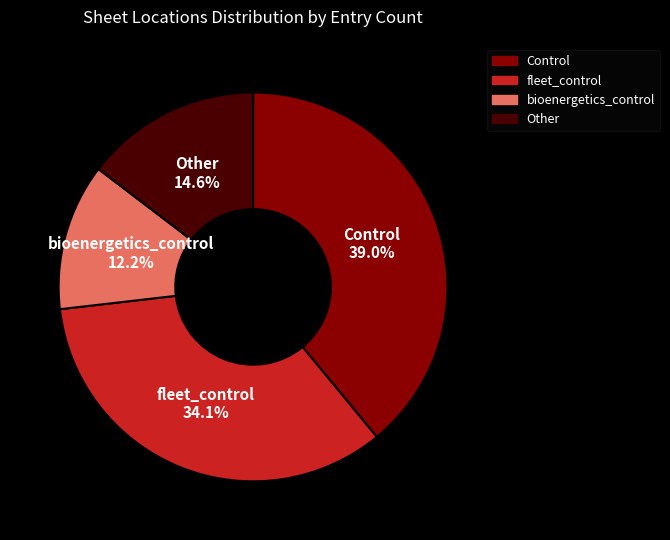

Rank the categories by value from lowest to highest.

bioenergetics_control, Other, fleet_control, Control